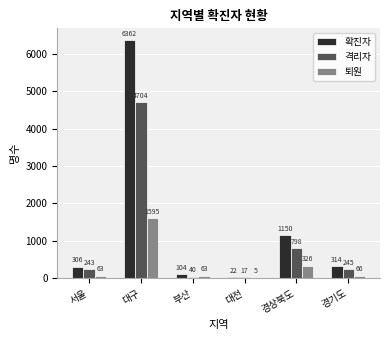

At which category is the sum across all series the highest?

대구